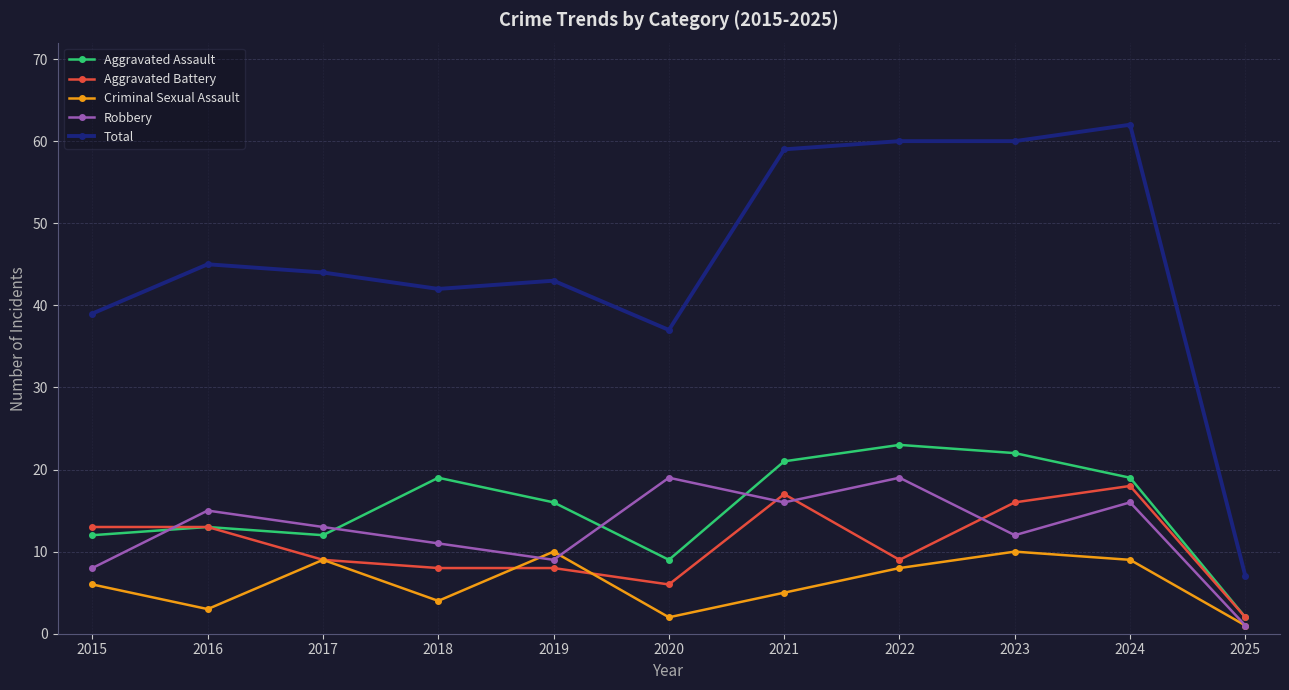

Reading left to right, list all the values displayed in this chart.

Aggravated Assault: 2015=12	2016=13	2017=12	2018=19	2019=16	2020=9	2021=21	2022=23	2023=22	2024=19	2025=2
Aggravated Battery: 2015=13	2016=13	2017=9	2018=8	2019=8	2020=6	2021=17	2022=9	2023=16	2024=18	2025=2
Criminal Sexual Assault: 2015=6	2016=3	2017=9	2018=4	2019=10	2020=2	2021=5	2022=8	2023=10	2024=9	2025=1
Robbery: 2015=8	2016=15	2017=13	2018=11	2019=9	2020=19	2021=16	2022=19	2023=12	2024=16	2025=1
Total: 2015=39	2016=45	2017=44	2018=42	2019=43	2020=37	2021=59	2022=60	2023=60	2024=62	2025=7